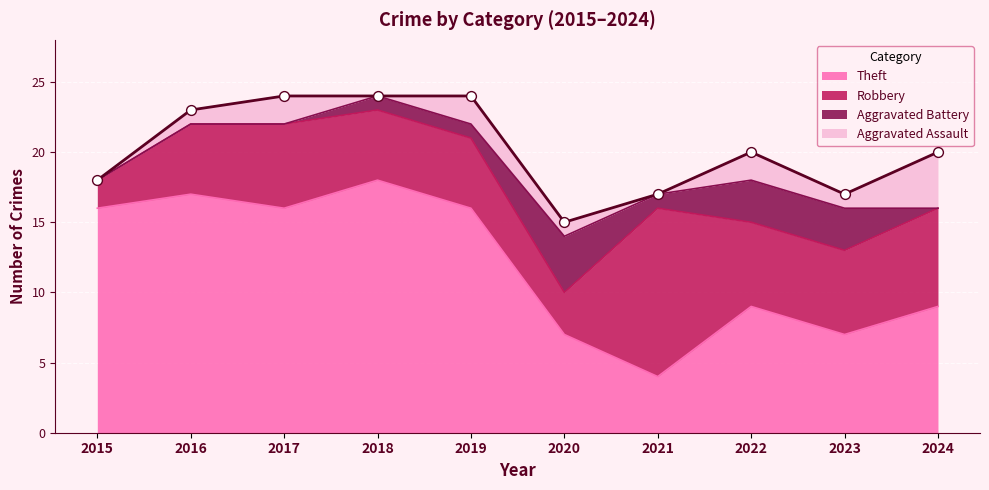

At how many categories does at least one series exceed 17?

1